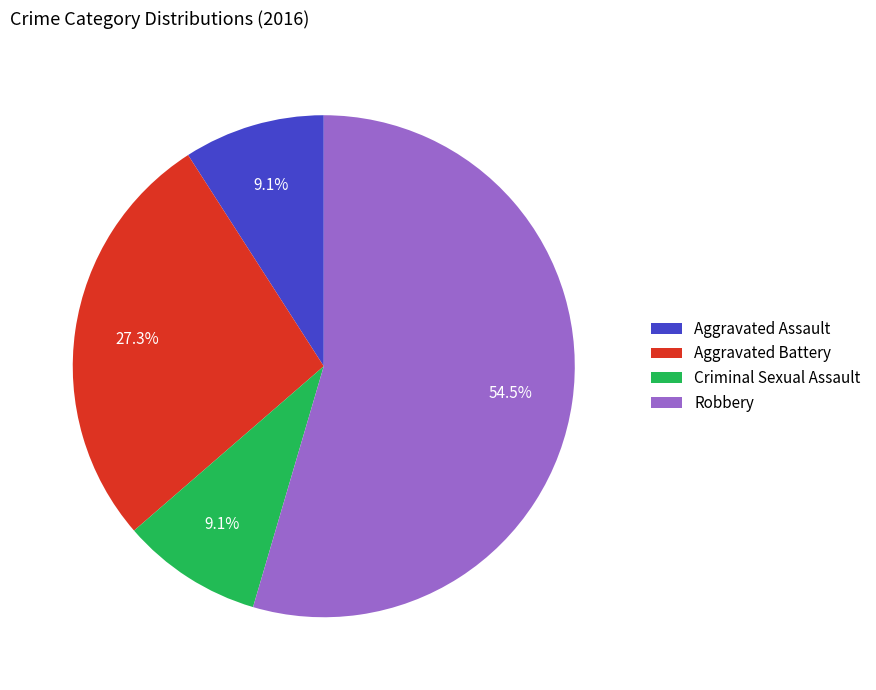

To the nearest percent, what percentage of the pie is Criminal Sexual Assault?

9%